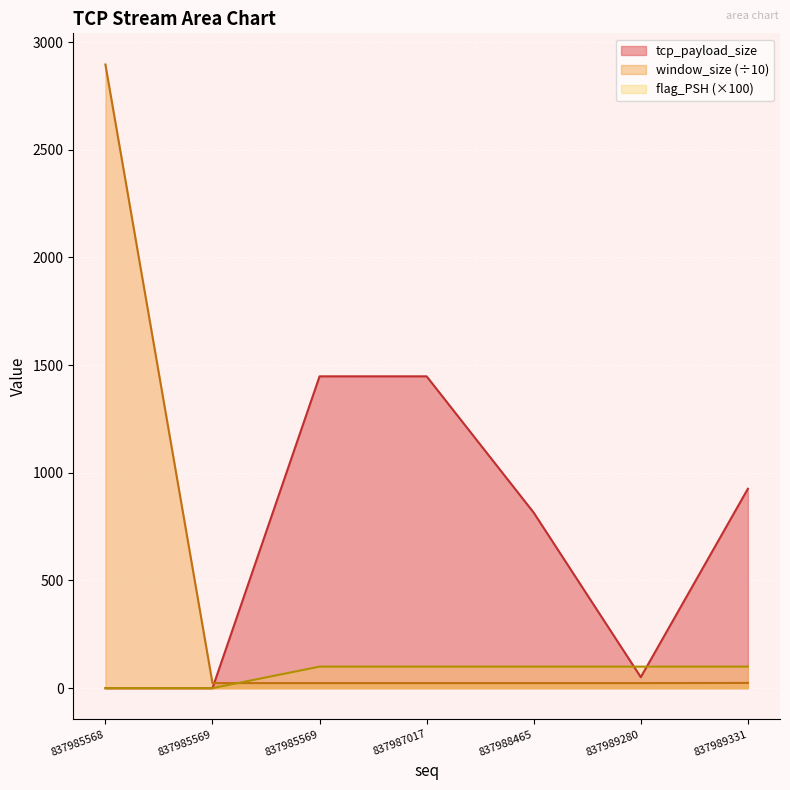

Rank the series at 837985568 from lowest to highest value.

tcp_payload_size, flag_PSH, window_size